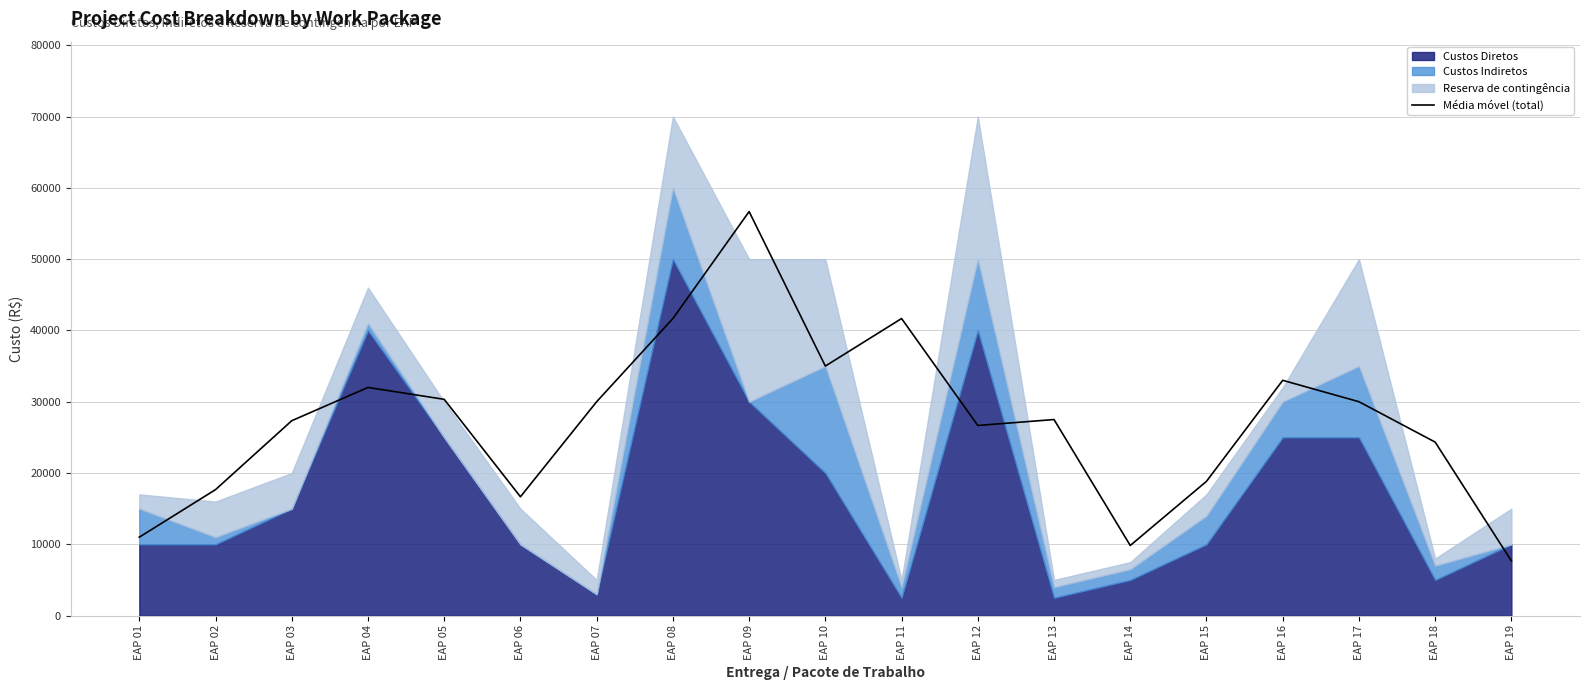

What is the sum of all values?

517833.3